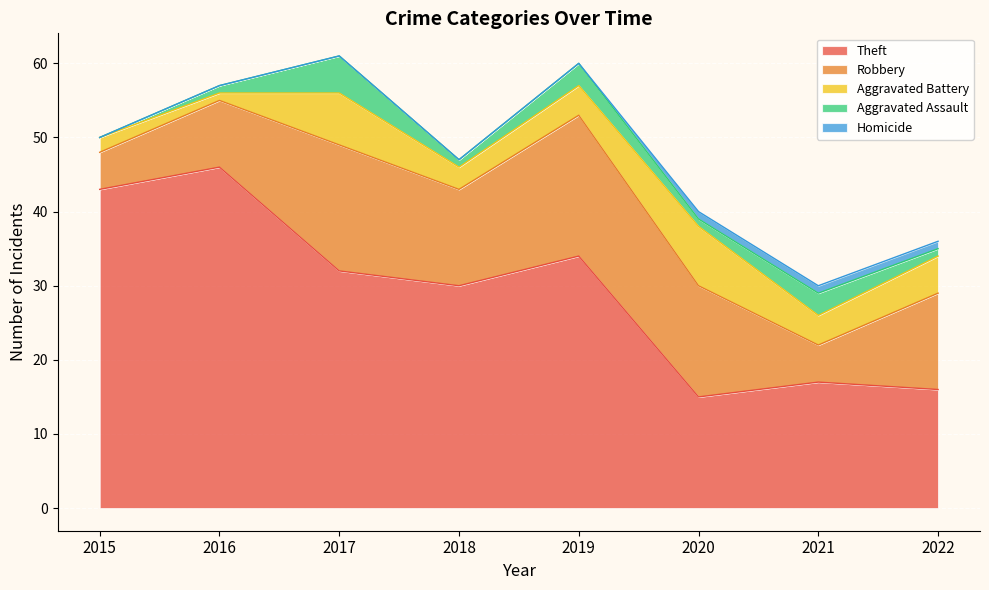

What is the spread (max minus min) of values at 2015?

43